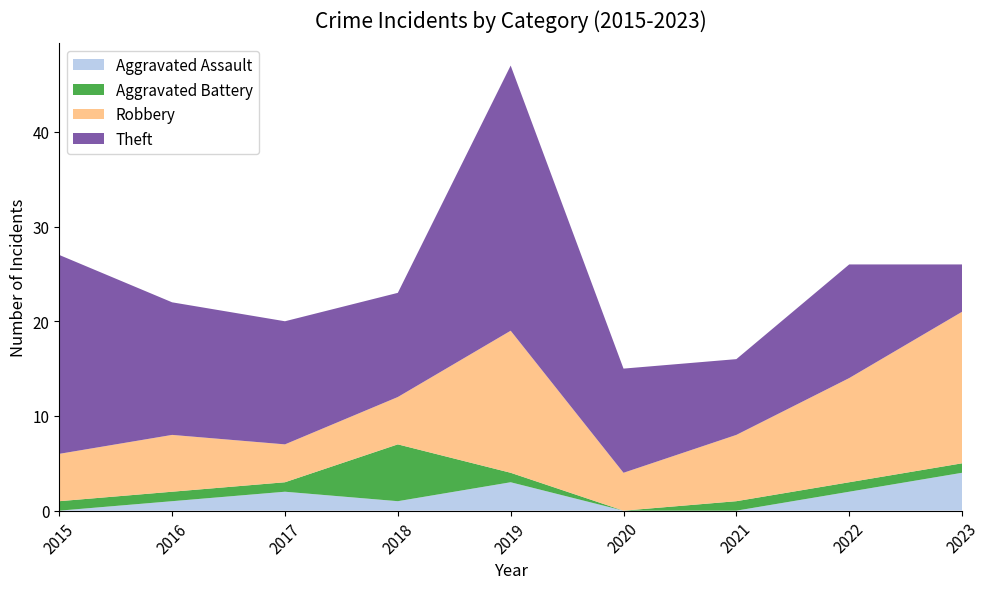

Reading left to right, transcribe all the data shown in this chart.

Aggravated Assault: 0	1	2	1	3	0	0	2	4
Aggravated Battery: 1	1	1	6	1	0	1	1	1
Robbery: 5	6	4	5	15	4	7	11	16
Theft: 21	14	13	11	28	11	8	12	5